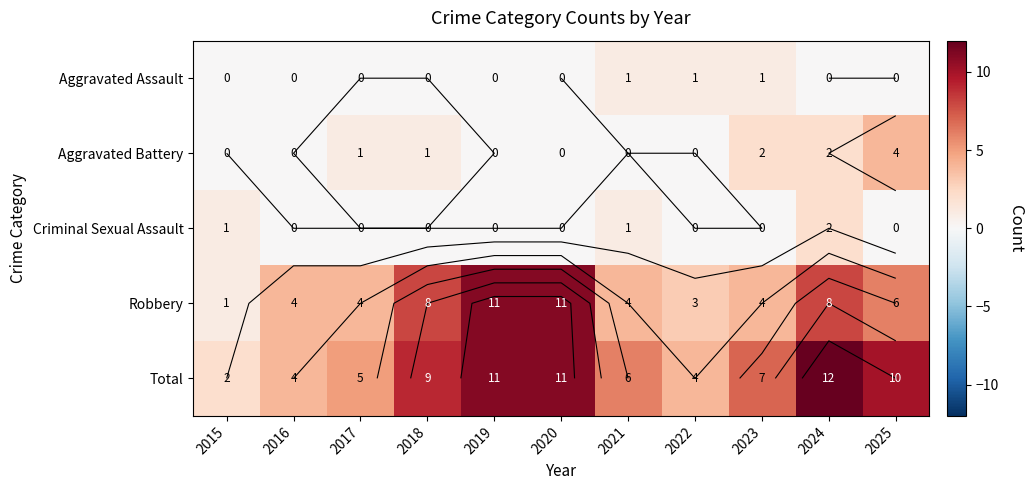

Is it true that Aggravated Battery equals 0 at 2021?

True